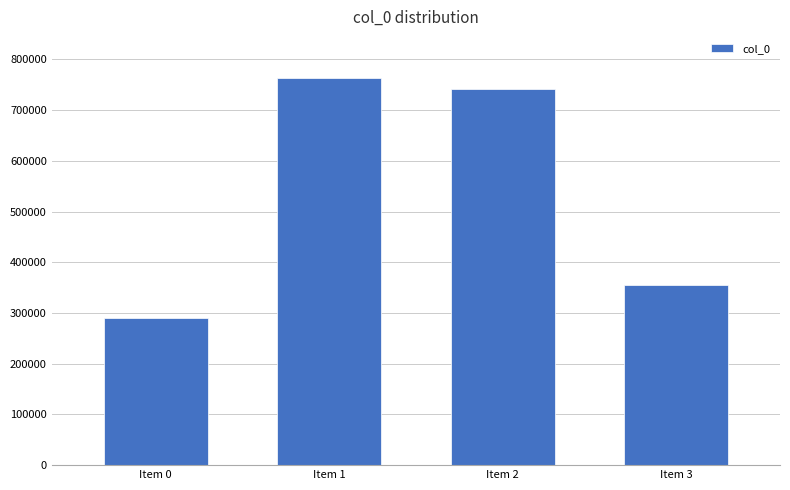

Which category has the highest value across all series?

Item 1